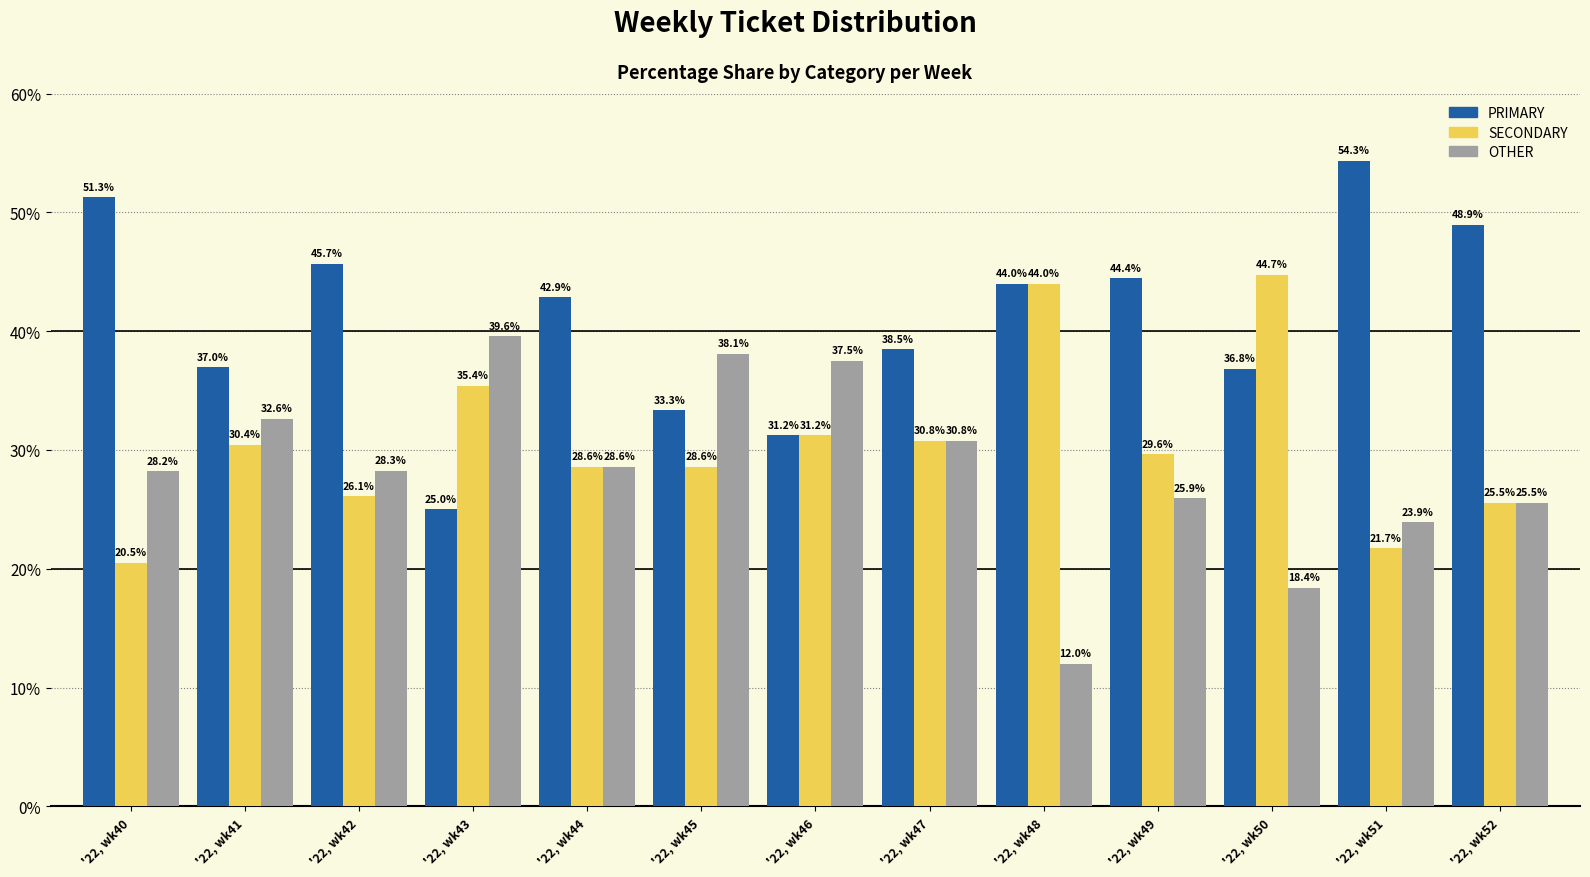

Rank the series by their maximum value, from lowest to highest.

OTHER, SECONDARY, PRIMARY